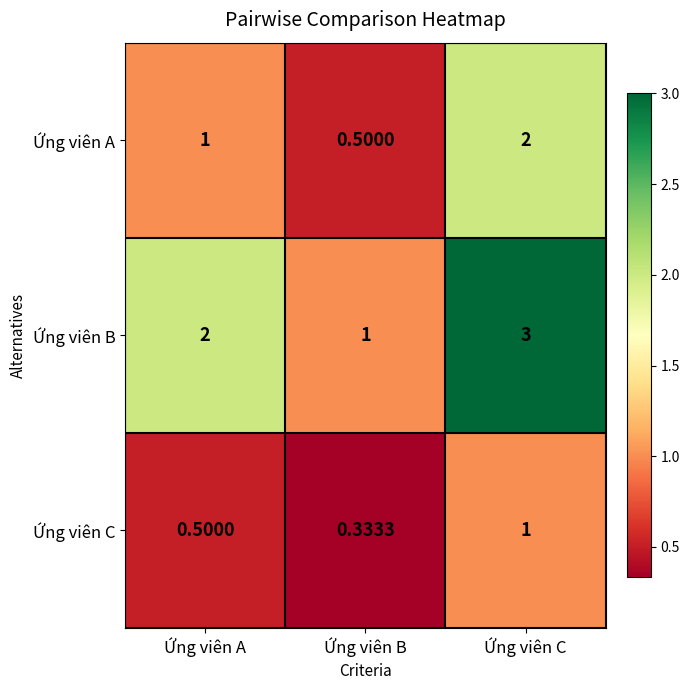

Which series has the largest range (max minus min)?

Ứng viên B